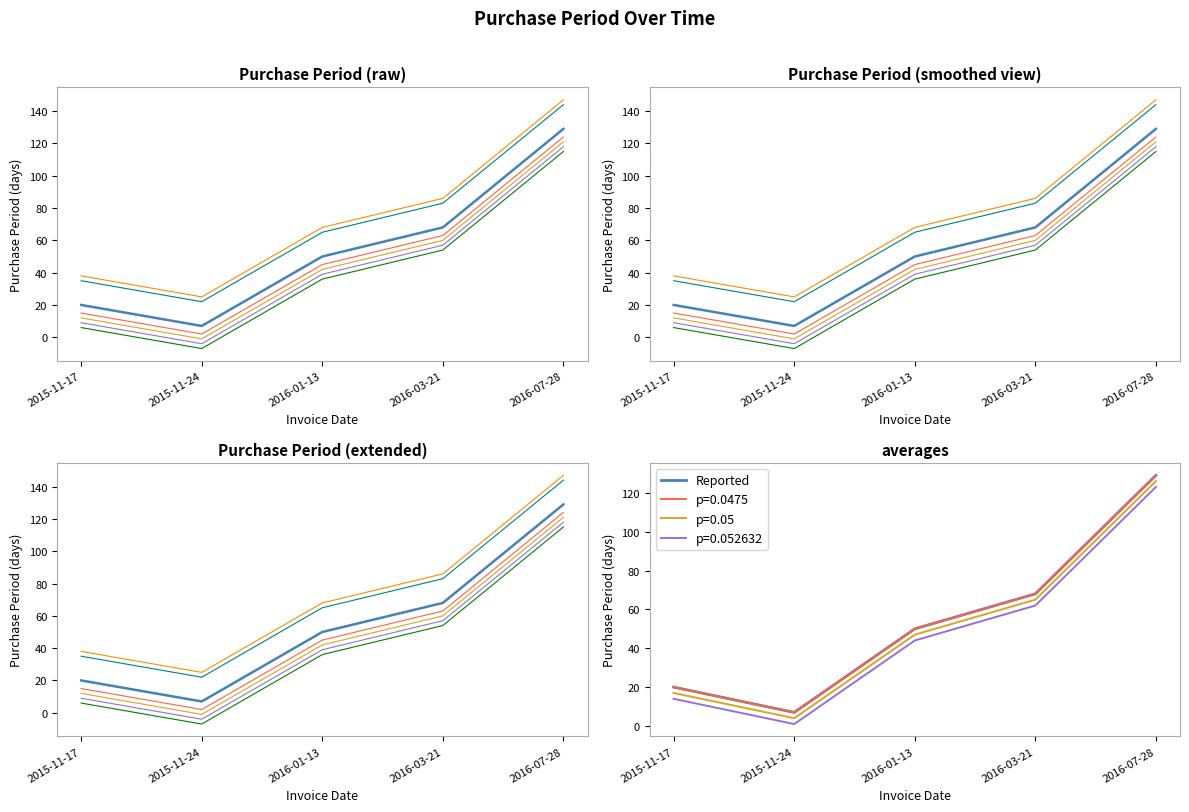

At which category does the chart reach its peak across all series?

2016-07-28